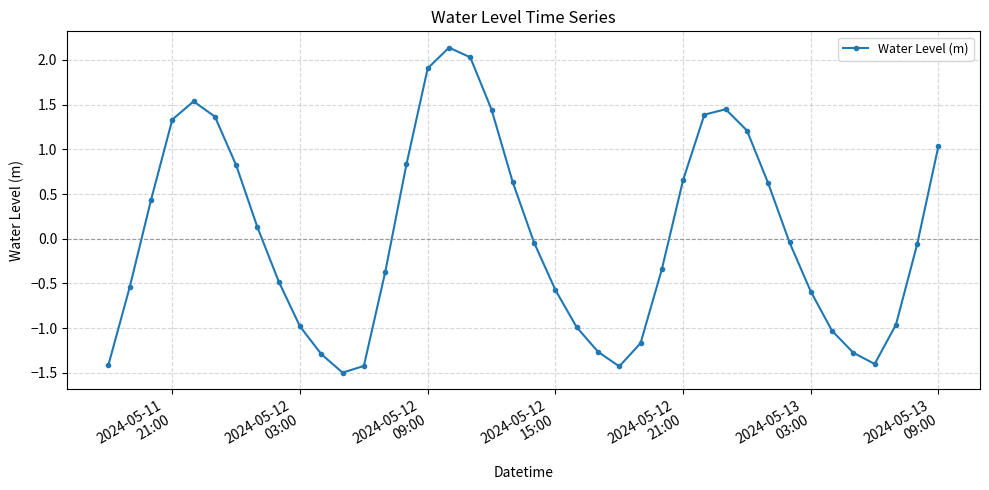

What is the smallest value displayed?

-1.5